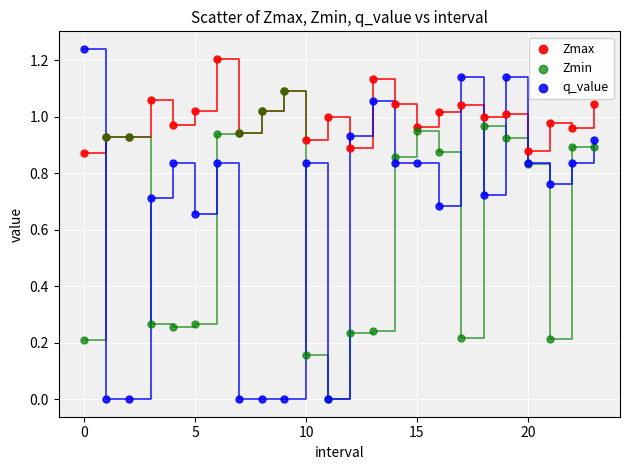

What are all the series names shown in the legend?

Zmax, Zmin, q_value